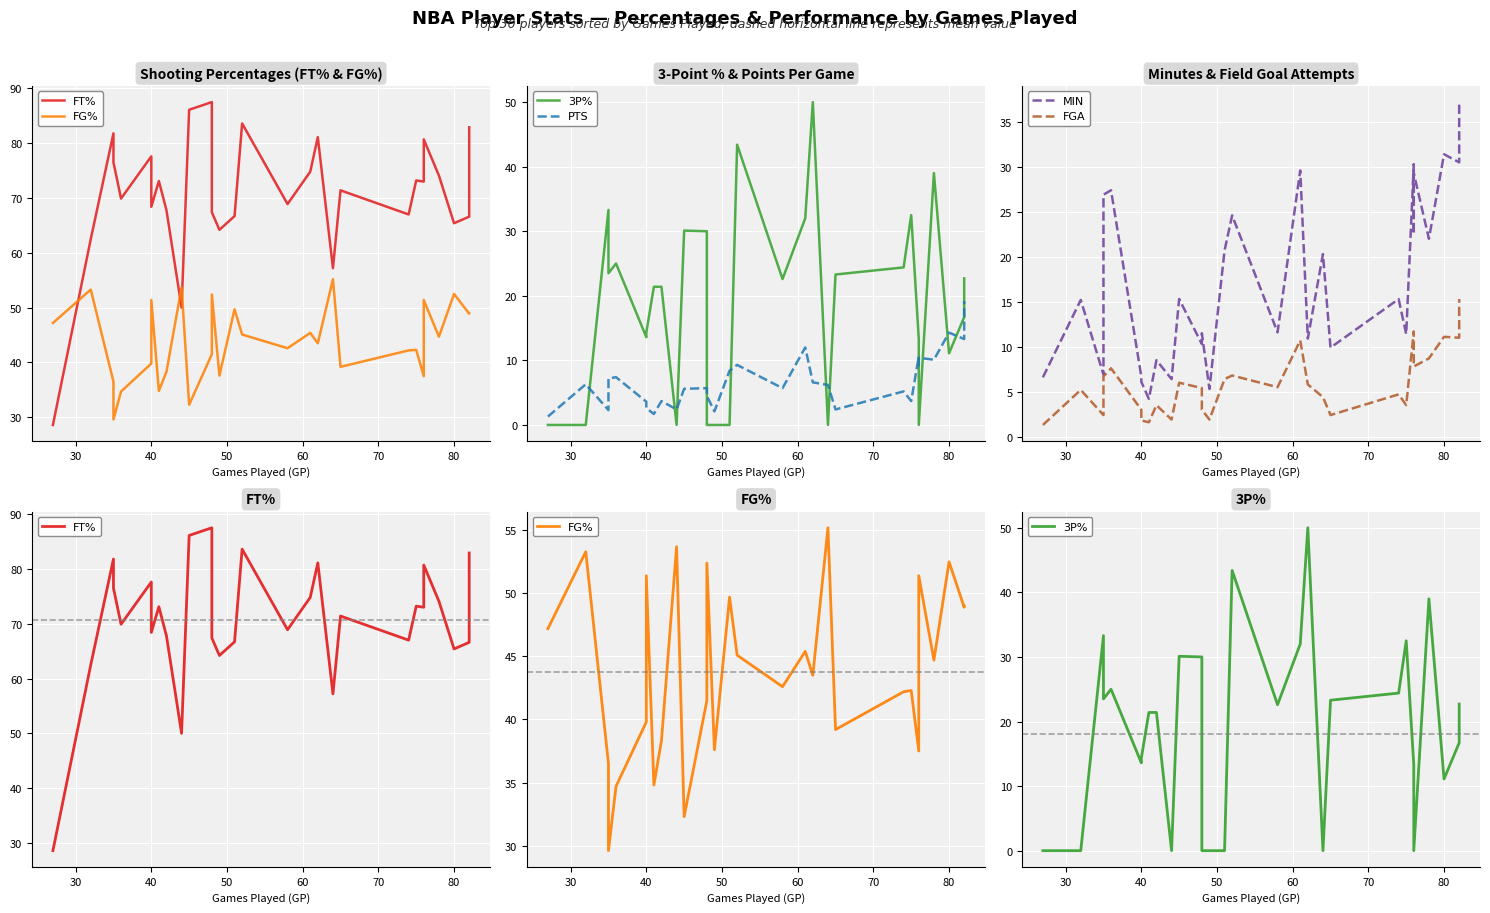

Is it true that FT% equals 100.1 at 22?

False